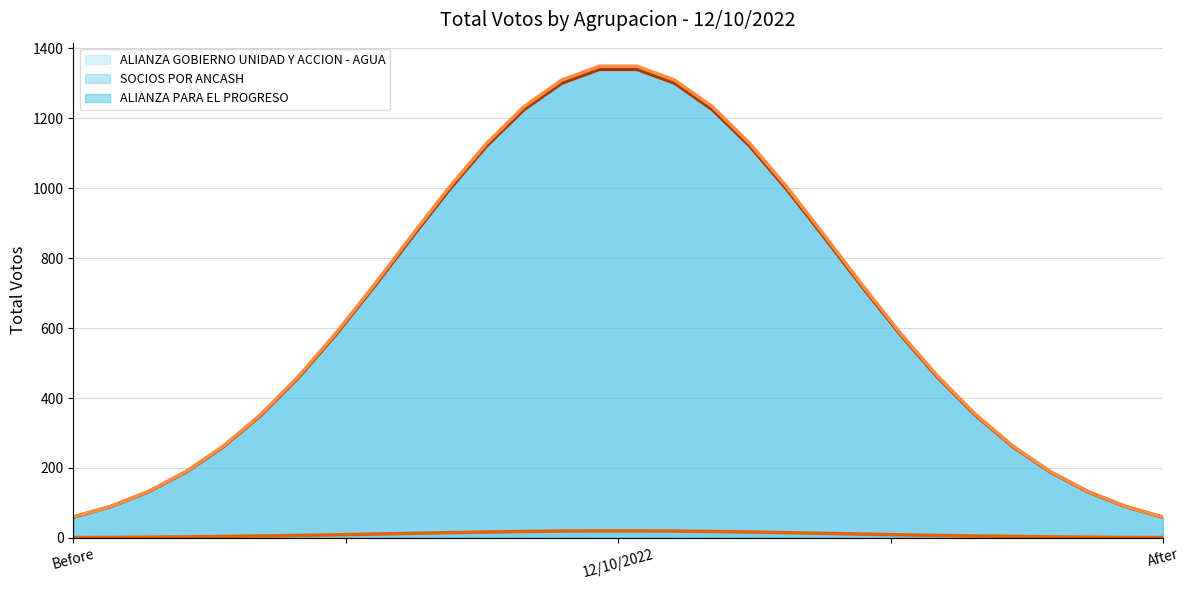

What is the greatest value displayed?

1349.0